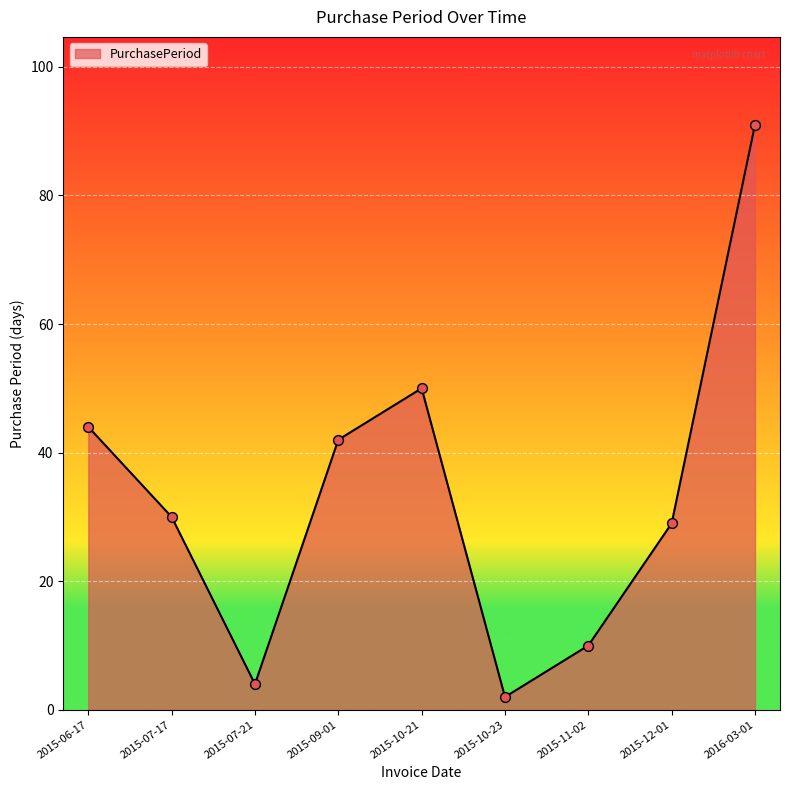

What is the ratio of the value at 2015-09-01 to the value at 2015-10-21?

0.8